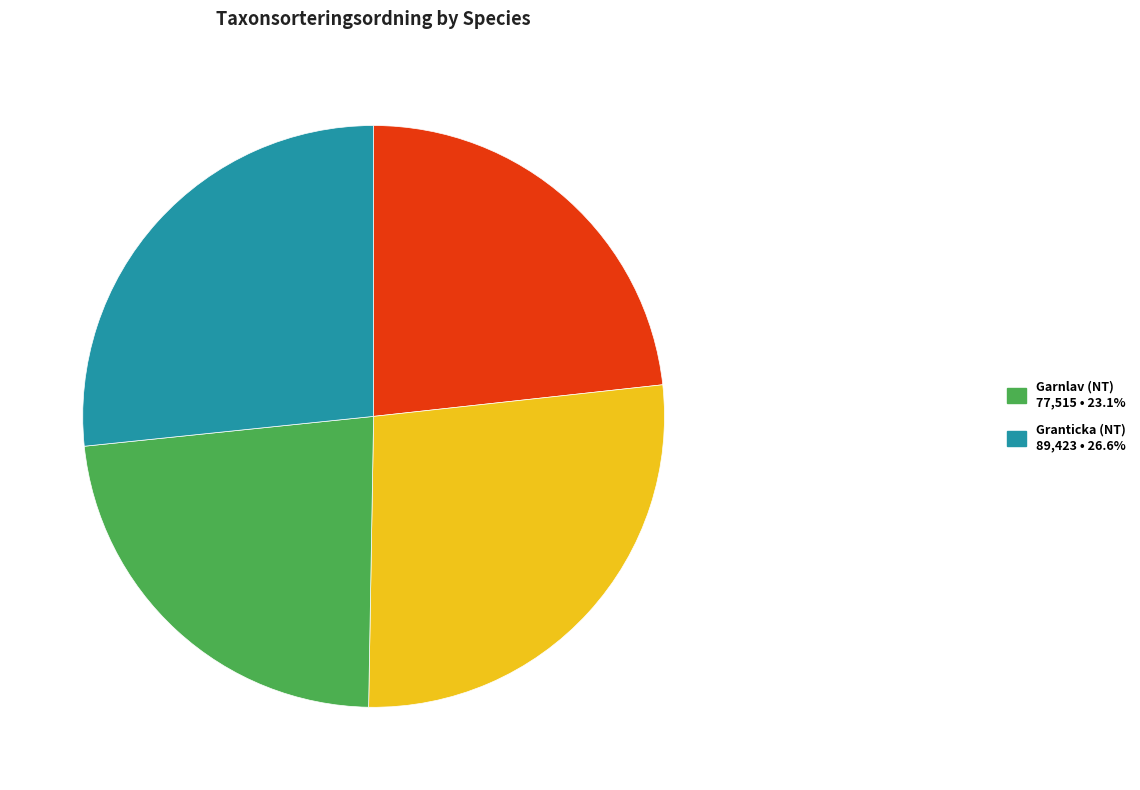

Does any single category account for the majority?

No